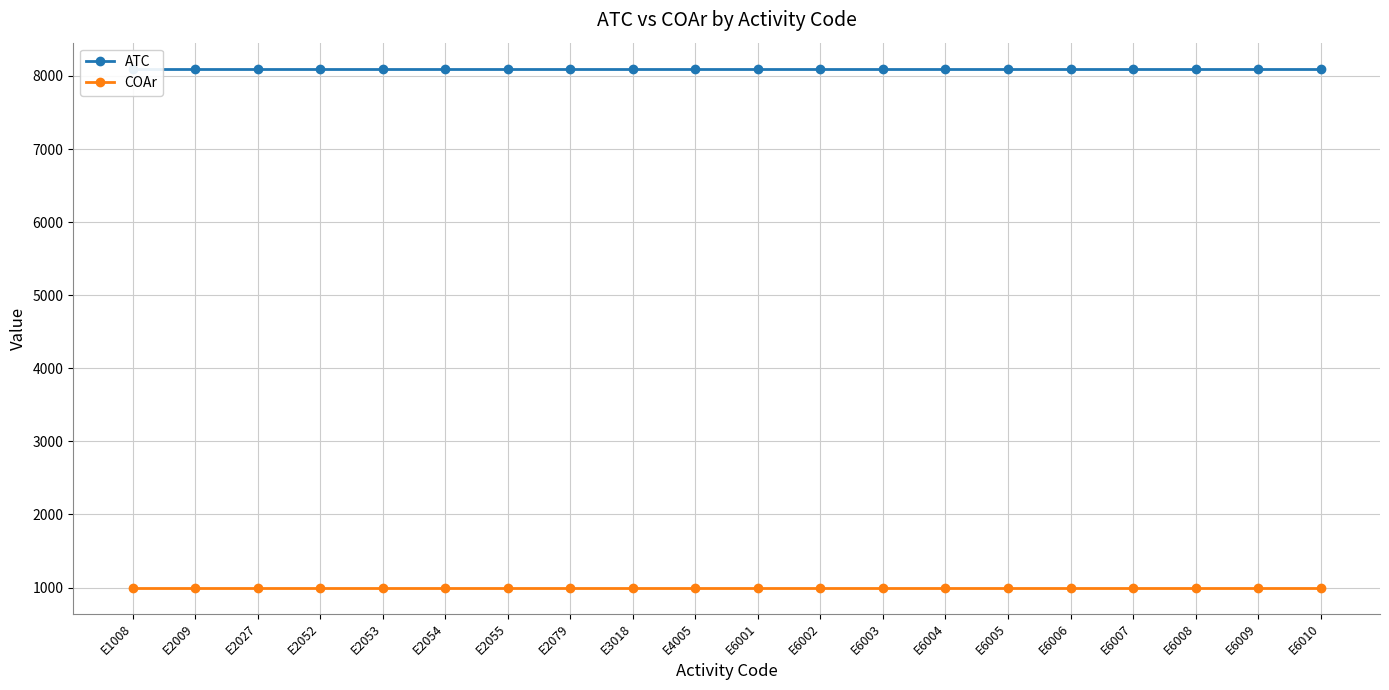

Is this an area chart (filled region under the line)?

No